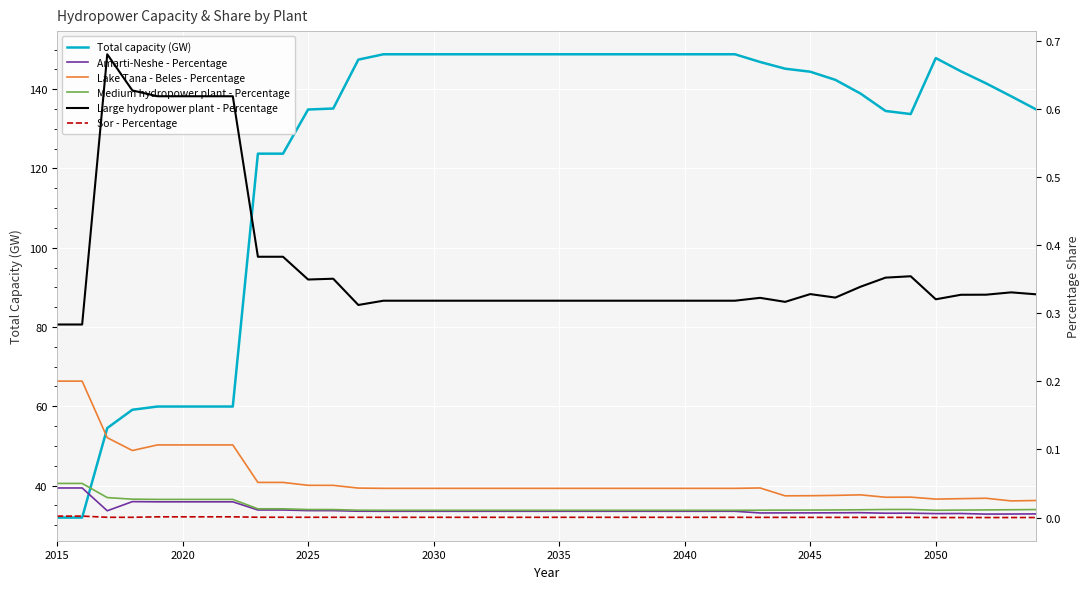

Reading right to left, list all the values displayed in this chart.

Total capacity (GW): 134.9	138.2	141.5	144.5	147.9	133.7	134.5	138.9	142.4	144.4	145.2	146.9	148.8	148.8	148.8	148.8	148.8	148.8	148.8	148.8	148.8	148.8	148.8	148.8	148.8	148.8	148.8	147.5	135.1	134.9	123.7	123.7	59.9	59.9	59.9	59.9	59.1	54.5	31.9	31.9
Amarti-Neshe - Percentage: 0.0	0.0	0.0	0.0	0.0	0.0	0.0	0.0	0.0	0.0	0.0	0.0	0.0	0.0	0.0	0.0	0.0	0.0	0.0	0.0	0.0	0.0	0.0	0.0	0.0	0.0	0.0	0.0	0.0	0.0	0.0	0.0	0.0	0.0	0.0	0.0	0.0	0.0	0.0	0.0
Lake Tana - Beles - Percentage: 0.0	0.0	0.0	0.0	0.0	0.0	0.0	0.0	0.0	0.0	0.0	0.0	0.0	0.0	0.0	0.0	0.0	0.0	0.0	0.0	0.0	0.0	0.0	0.0	0.0	0.0	0.0	0.0	0.0	0.0	0.1	0.1	0.1	0.1	0.1	0.1	0.1	0.1	0.2	0.2
Medium hydropower plant - Percentage: 0.0	0.0	0.0	0.0	0.0	0.0	0.0	0.0	0.0	0.0	0.0	0.0	0.0	0.0	0.0	0.0	0.0	0.0	0.0	0.0	0.0	0.0	0.0	0.0	0.0	0.0	0.0	0.0	0.0	0.0	0.0	0.0	0.0	0.0	0.0	0.0	0.0	0.0	0.1	0.1
Large hydropower plant - Percentage: 0.3	0.3	0.3	0.3	0.3	0.4	0.4	0.3	0.3	0.3	0.3	0.3	0.3	0.3	0.3	0.3	0.3	0.3	0.3	0.3	0.3	0.3	0.3	0.3	0.3	0.3	0.3	0.3	0.4	0.3	0.4	0.4	0.6	0.6	0.6	0.6	0.6	0.7	0.3	0.3
Sor - Percentage: 0.0	0.0	0.0	0.0	0.0	0.0	0.0	0.0	0.0	0.0	0.0	0.0	0.0	0.0	0.0	0.0	0.0	0.0	0.0	0.0	0.0	0.0	0.0	0.0	0.0	0.0	0.0	0.0	0.0	0.0	0.0	0.0	0.0	0.0	0.0	0.0	0.0	0.0	0.0	0.0